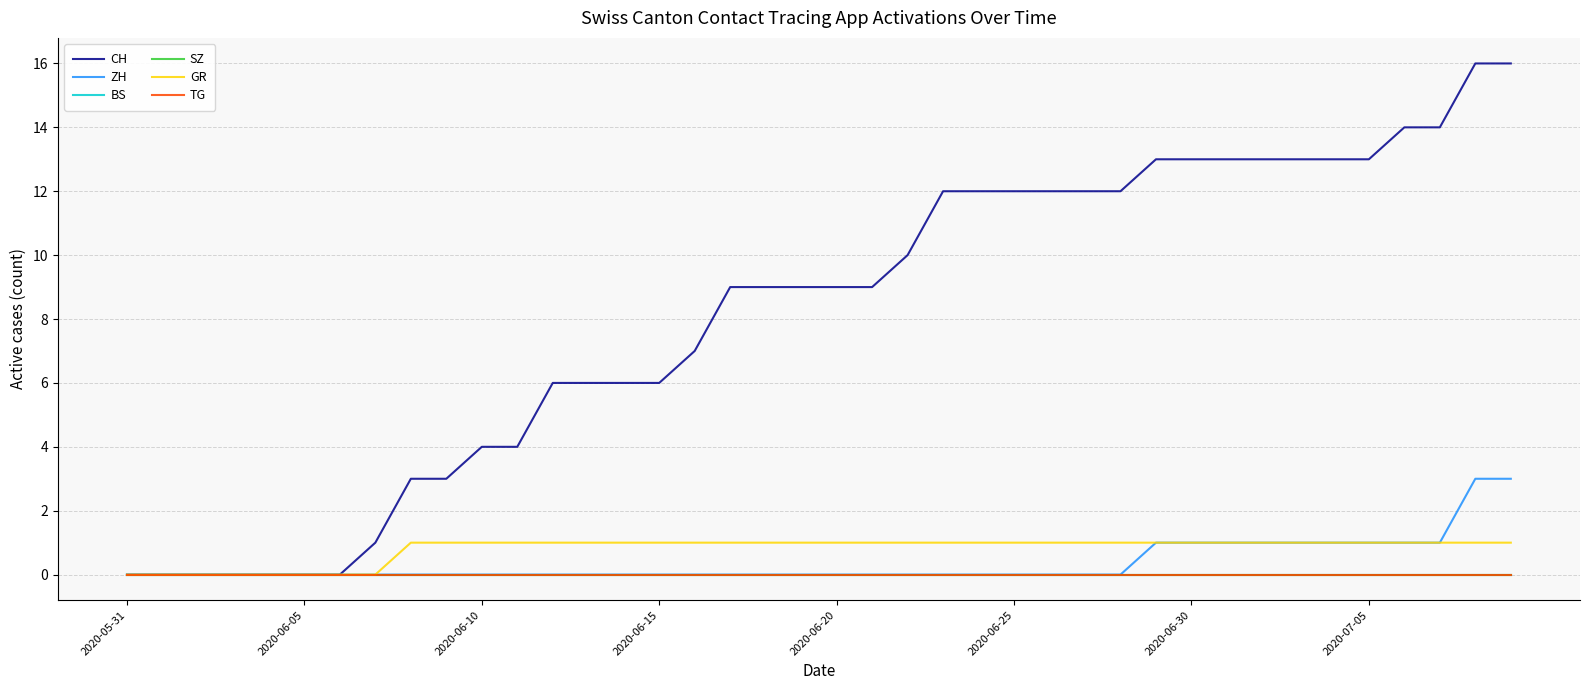

Is this an area chart (filled region under the line)?

No